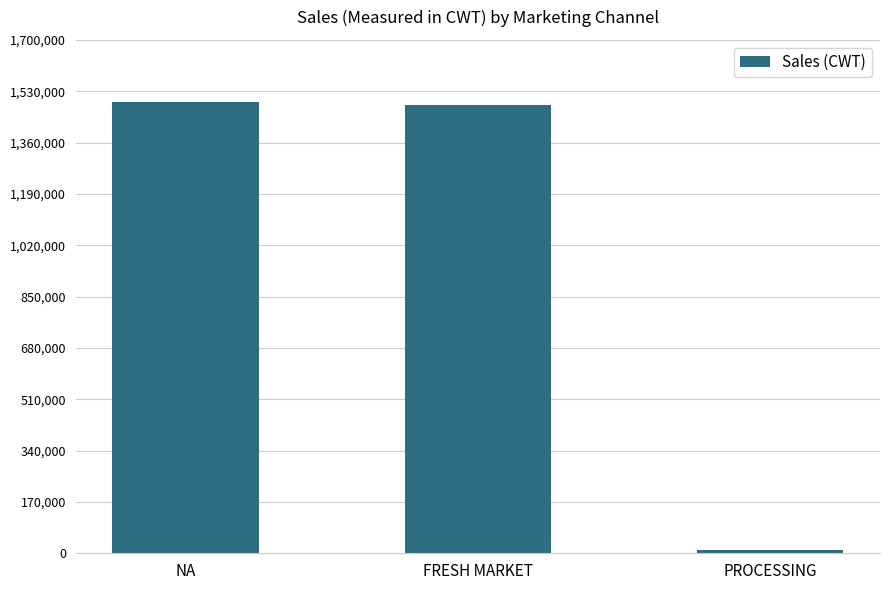

What is the sum of the values at PROCESSING and FRESH MARKET?

1494674